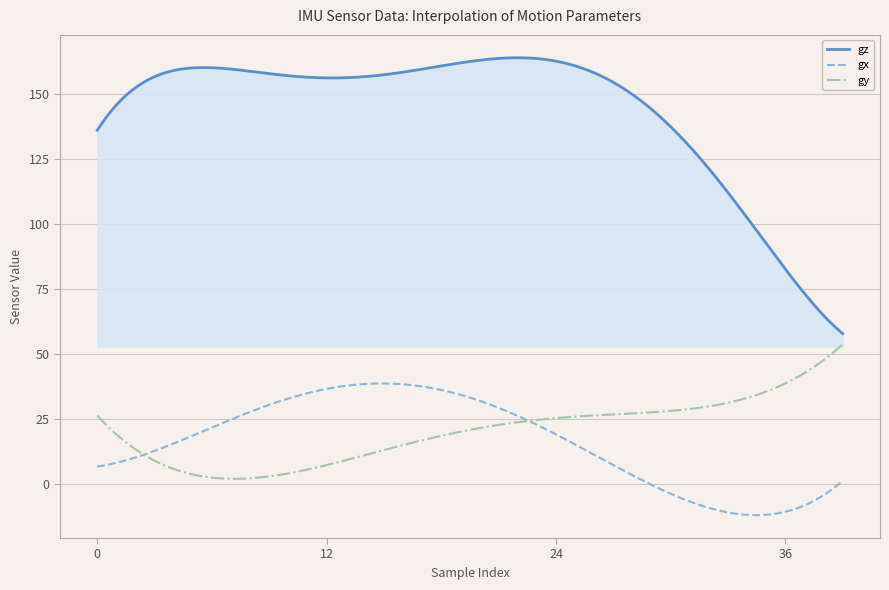

What is the minimum value for gx?

-11.9